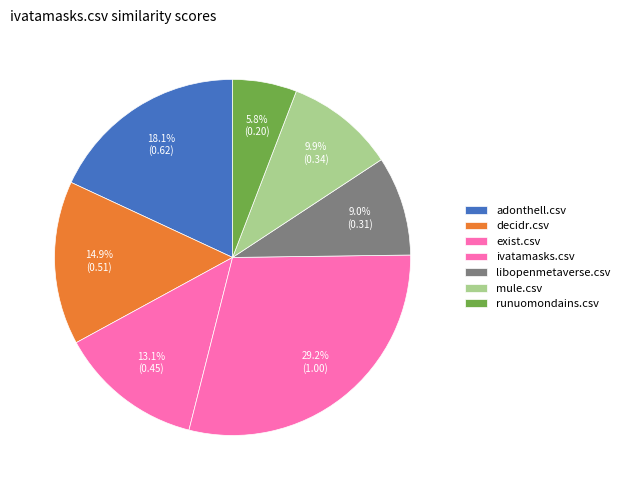

To the nearest percent, what is the difference between the largest and smallest slice percentages?

23%